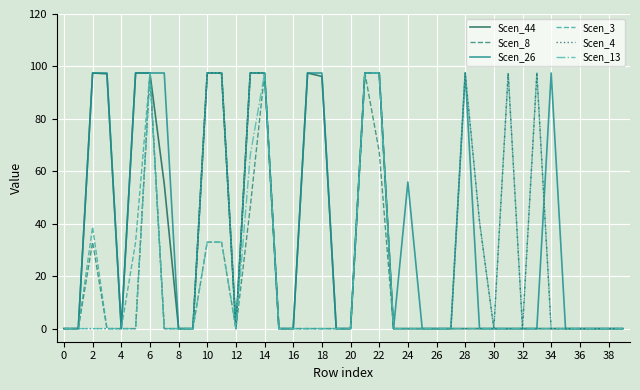

What is the average value of the Scen_4 series?

25.4